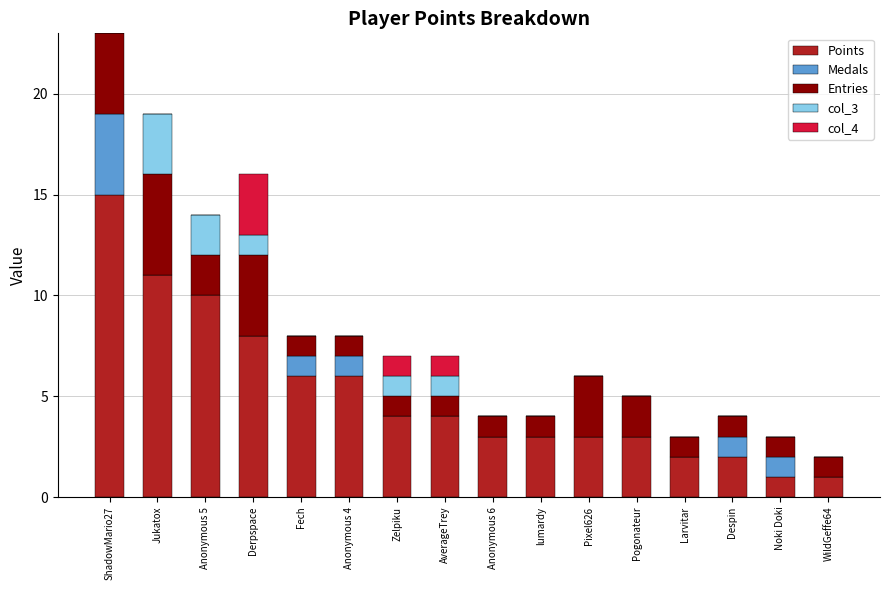

What is the approximate value of Points at Fech?

6